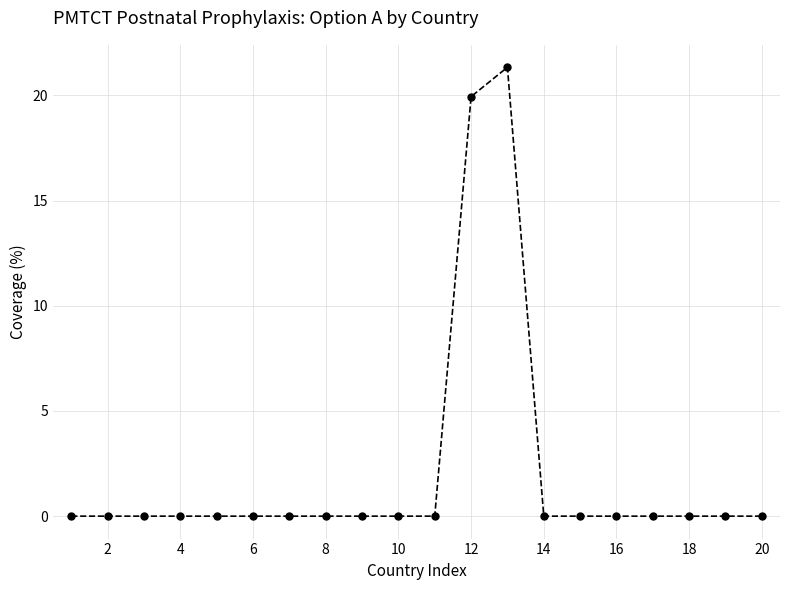

What is the maximum value shown in the chart?

21.3